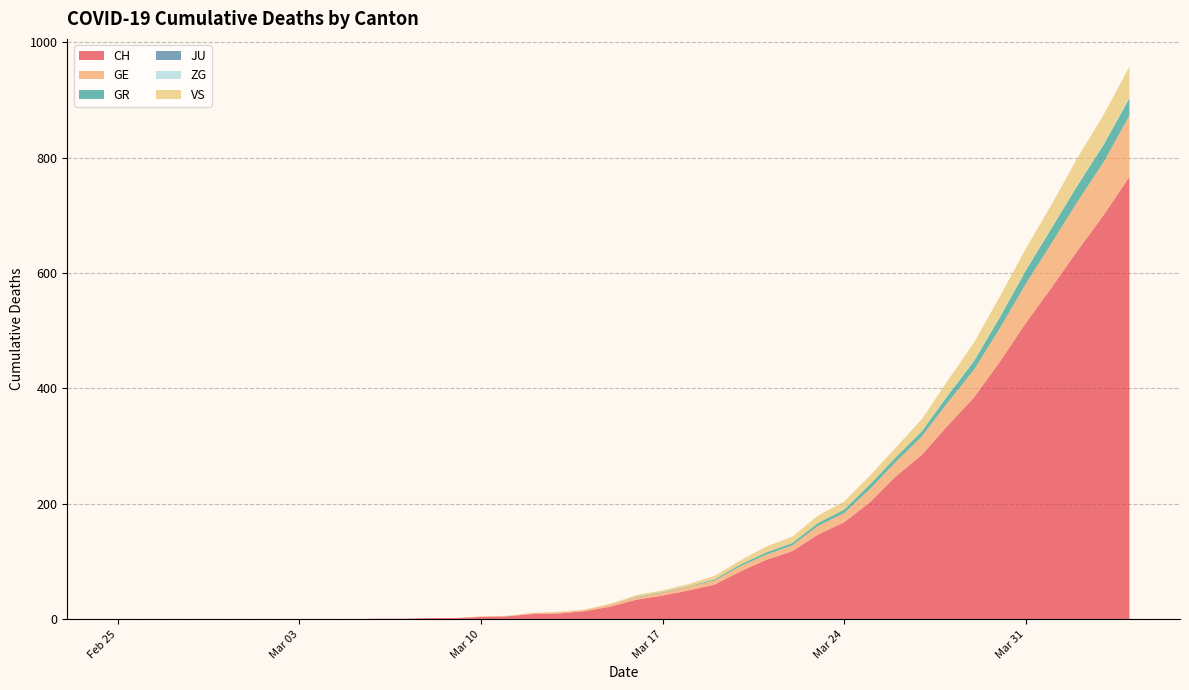

Reading left to right, list all the values displayed in this chart.

CH: 2020-02-25=0	2020-02-26=0	2020-02-27=0	2020-02-28=0	2020-02-29=0	2020-03-01=0	2020-03-02=0	2020-03-03=0	2020-03-04=0	2020-03-05=0	2020-03-06=1	2020-03-07=1	2020-03-08=2	2020-03-09=2	2020-03-10=4	2020-03-11=5	2020-03-12=9	2020-03-13=10	2020-03-14=14	2020-03-15=22	2020-03-16=34	2020-03-17=41	2020-03-18=50	2020-03-19=60	2020-03-20=83	2020-03-21=103	2020-03-22=118	2020-03-23=147	2020-03-24=168	2020-03-25=203	2020-03-26=248	2020-03-27=285	2020-03-28=336	2020-03-29=384	2020-03-30=446	2020-03-31=513	2020-04-01=575	2020-04-02=639	2020-04-03=700	2020-04-04=767
GE: 2020-02-25=0	2020-02-26=0	2020-02-27=0	2020-02-28=0	2020-02-29=0	2020-03-01=0	2020-03-02=0	2020-03-03=0	2020-03-04=0	2020-03-05=0	2020-03-06=0	2020-03-07=0	2020-03-08=0	2020-03-09=0	2020-03-10=1	2020-03-11=1	2020-03-12=2	2020-03-13=2	2020-03-14=2	2020-03-15=4	2020-03-16=4	2020-03-17=5	2020-03-18=6	2020-03-19=7	2020-03-20=9	2020-03-21=9	2020-03-22=10	2020-03-23=15	2020-03-24=16	2020-03-25=23	2020-03-26=25	2020-03-27=32	2020-03-28=40	2020-03-29=48	2020-03-30=58	2020-03-31=68	2020-04-01=77	2020-04-02=85	2020-04-03=92	2020-04-04=106
GR: 2020-02-25=0	2020-02-26=0	2020-02-27=0	2020-02-28=0	2020-02-29=0	2020-03-01=0	2020-03-02=0	2020-03-03=0	2020-03-04=0	2020-03-05=0	2020-03-06=0	2020-03-07=0	2020-03-08=0	2020-03-09=0	2020-03-10=0	2020-03-11=0	2020-03-12=0	2020-03-13=0	2020-03-14=0	2020-03-15=0	2020-03-16=1	2020-03-17=1	2020-03-18=1	2020-03-19=2	2020-03-20=3	2020-03-21=4	2020-03-22=4	2020-03-23=5	2020-03-24=6	2020-03-25=8	2020-03-26=8	2020-03-27=9	2020-03-28=12	2020-03-29=15	2020-03-30=19	2020-03-31=23	2020-04-01=26	2020-04-02=28	2020-04-03=30	2020-04-04=30
JU: 2020-02-25=0	2020-02-26=0	2020-02-27=0	2020-02-28=0	2020-02-29=0	2020-03-01=0	2020-03-02=0	2020-03-03=0	2020-03-04=0	2020-03-05=0	2020-03-06=0	2020-03-07=0	2020-03-08=0	2020-03-09=0	2020-03-10=0	2020-03-11=0	2020-03-12=0	2020-03-13=0	2020-03-14=0	2020-03-15=0	2020-03-16=0	2020-03-17=0	2020-03-18=0	2020-03-19=0	2020-03-20=0	2020-03-21=0	2020-03-22=0	2020-03-23=0	2020-03-24=0	2020-03-25=0	2020-03-26=0	2020-03-27=0	2020-03-28=0	2020-03-29=0	2020-03-30=0	2020-03-31=0	2020-04-01=0	2020-04-02=0	2020-04-03=0	2020-04-04=0
ZG: 2020-02-25=0	2020-02-26=0	2020-02-27=0	2020-02-28=0	2020-02-29=0	2020-03-01=0	2020-03-02=0	2020-03-03=0	2020-03-04=0	2020-03-05=0	2020-03-06=0	2020-03-07=0	2020-03-08=0	2020-03-09=0	2020-03-10=0	2020-03-11=0	2020-03-12=0	2020-03-13=0	2020-03-14=0	2020-03-15=0	2020-03-16=0	2020-03-17=0	2020-03-18=0	2020-03-19=0	2020-03-20=0	2020-03-21=0	2020-03-22=0	2020-03-23=0	2020-03-24=0	2020-03-25=0	2020-03-26=0	2020-03-27=0	2020-03-28=1	2020-03-29=1	2020-03-30=1	2020-03-31=1	2020-04-01=1	2020-04-02=1	2020-04-03=1	2020-04-04=2
VS: 2020-02-25=0	2020-02-26=0	2020-02-27=0	2020-02-28=0	2020-02-29=0	2020-03-01=0	2020-03-02=0	2020-03-03=0	2020-03-04=0	2020-03-05=0	2020-03-06=0	2020-03-07=0	2020-03-08=0	2020-03-09=0	2020-03-10=0	2020-03-11=0	2020-03-12=0	2020-03-13=1	2020-03-14=1	2020-03-15=1	2020-03-16=3	2020-03-17=3	2020-03-18=4	2020-03-19=6	2020-03-20=7	2020-03-21=10	2020-03-22=11	2020-03-23=13	2020-03-24=14	2020-03-25=15	2020-03-26=17	2020-03-27=21	2020-03-28=25	2020-03-29=31	2020-03-30=35	2020-03-31=37	2020-04-01=40	2020-04-02=47	2020-04-03=51	2020-04-04=53